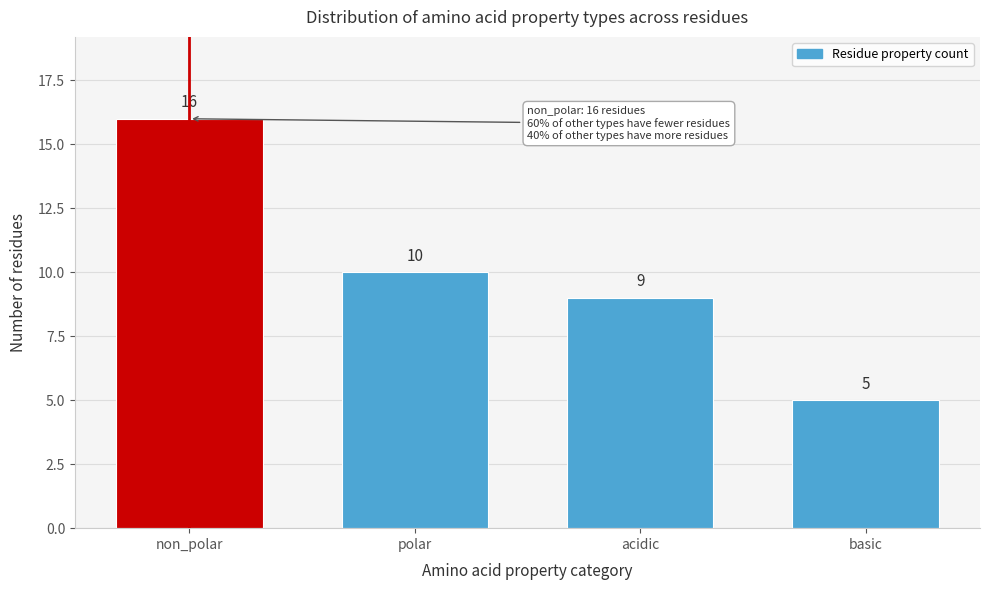

Reading left to right, transcribe all the data shown in this chart.

16	10	9	5